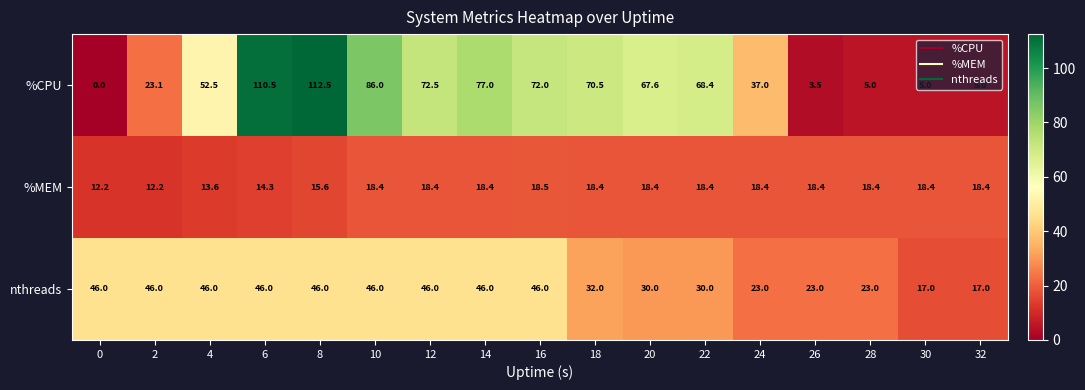

At 2, list the series in order from largest to smallest.

nthreads, %CPU, %MEM